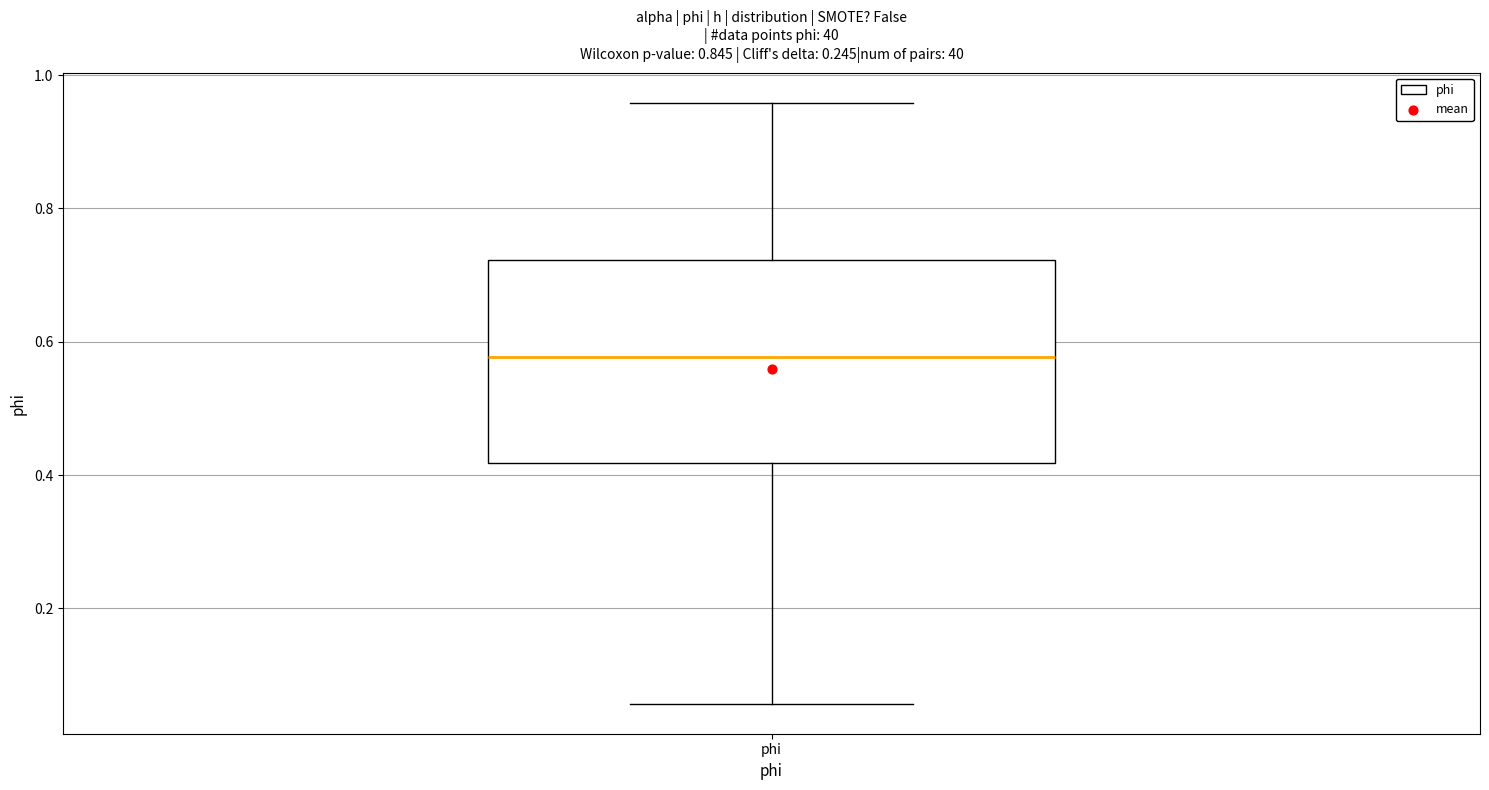

Transcribe this box plot: give where the median line is, the range the box spans, and where the two whiskers end, as read against the y-axis. The values are not printed on the chart, so give them approximately, as read against the axis.

median 0.58, box 0.42 to 0.72, whiskers 0.06 to 0.96